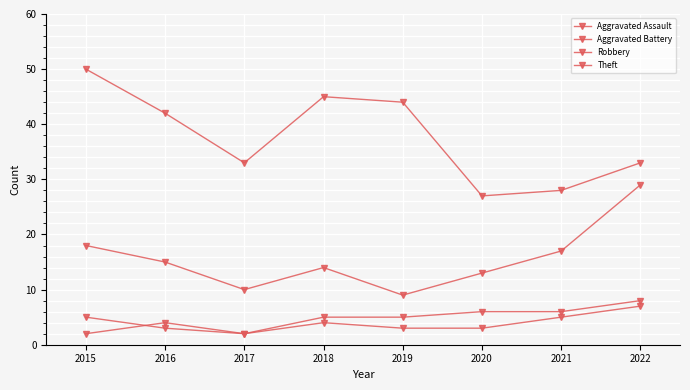

Between 2018 and 2022, which series saw the biggest shift?

Robbery